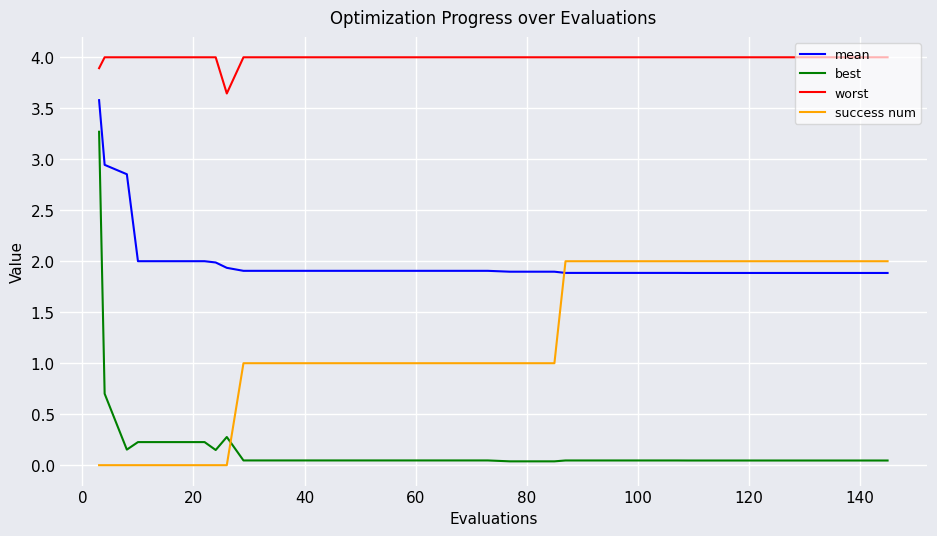

Rank the series by their average value, from lowest to highest.

best, success num, mean, worst